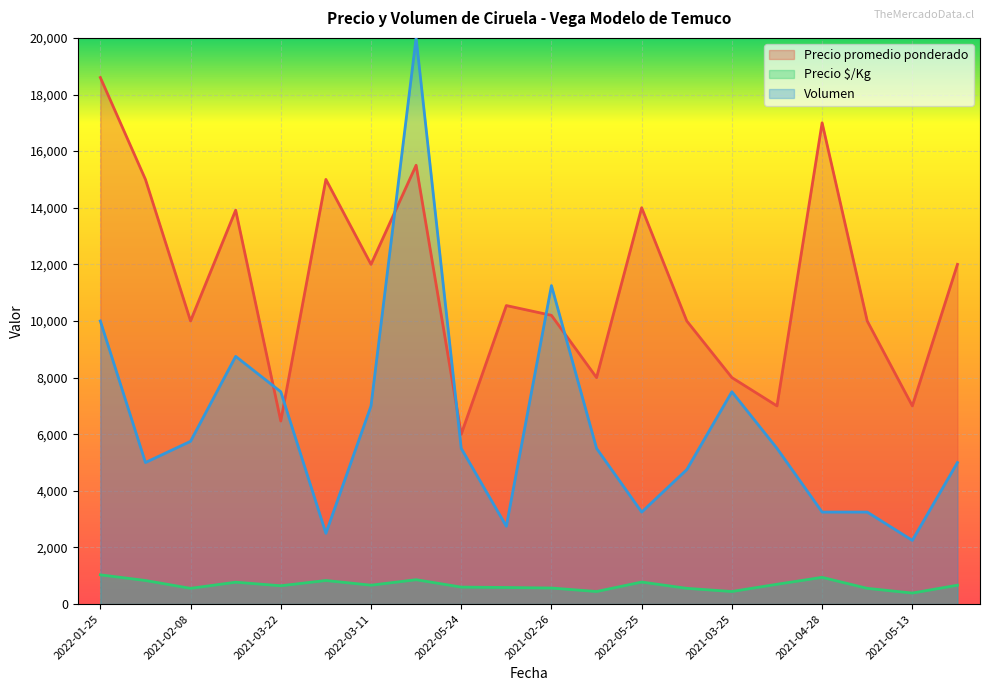

The value of Precio $/Kg at 2022-05-25 is 778. True or false?

True